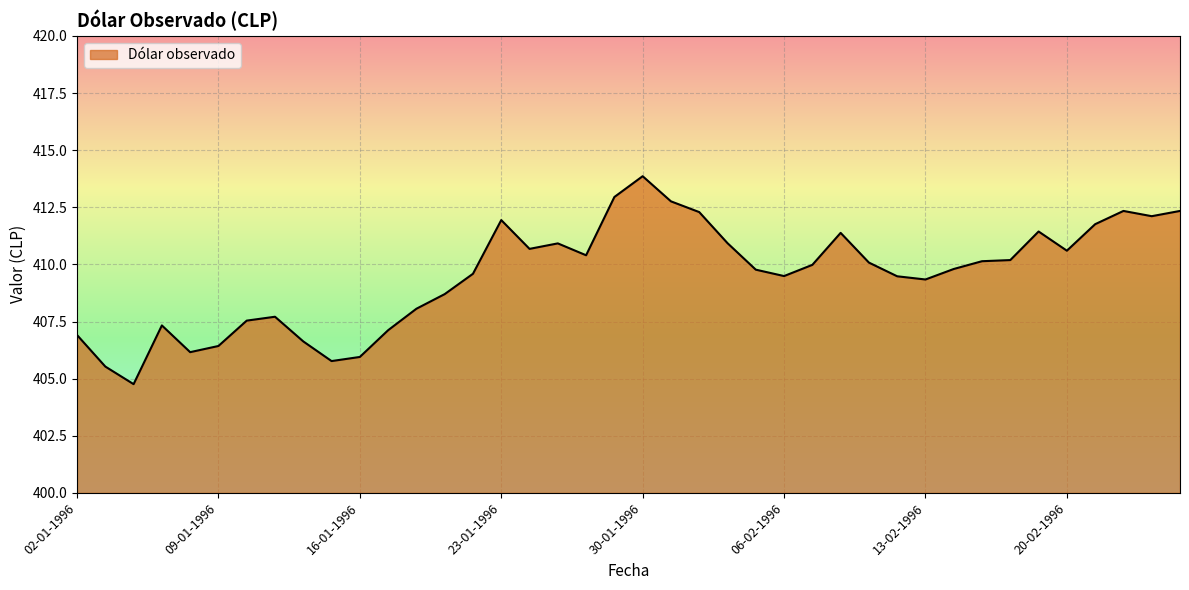

What is the greatest value displayed?

413.9